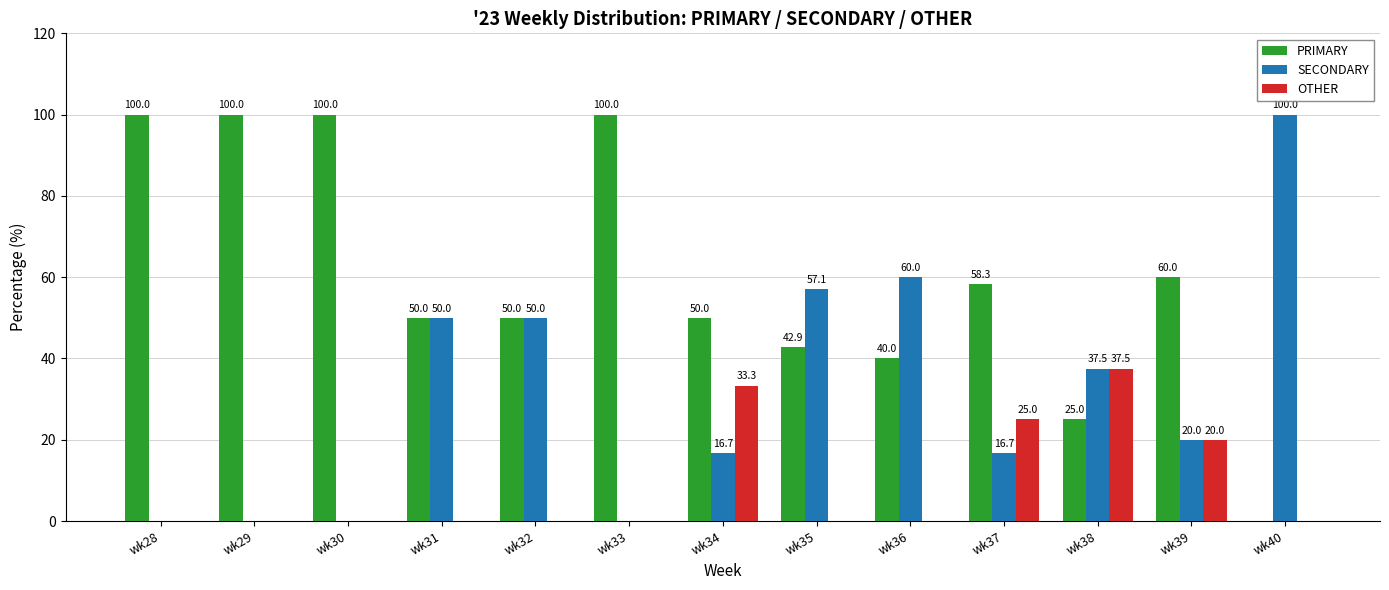

The PRIMARY series shows 57.4 at wk33. True or false?

False